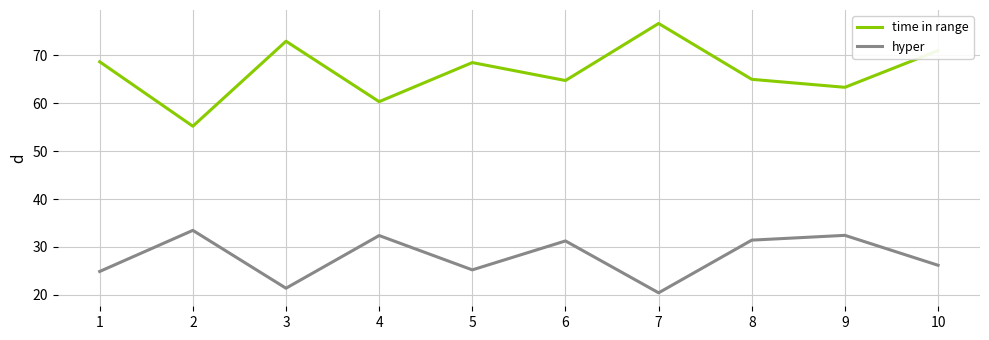

What is the average value of the hyper series?

27.9